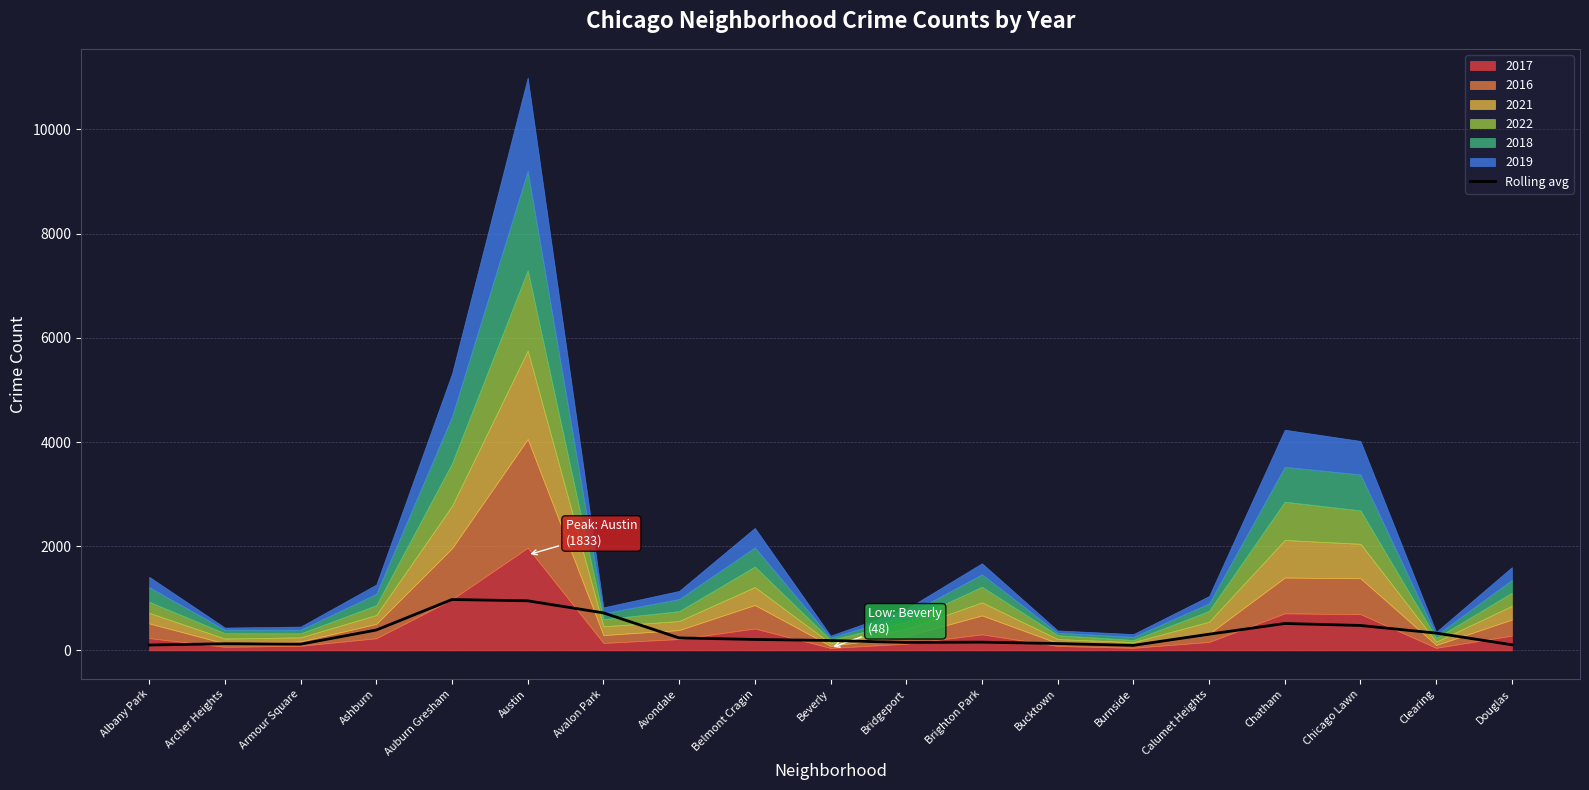

Which has a higher value, Chicago Lawn or Armour Square?

Chicago Lawn